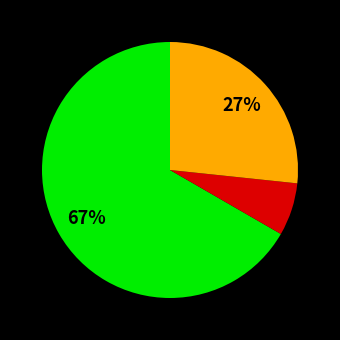

To the nearest percent, what is the average slice percentage?

33%